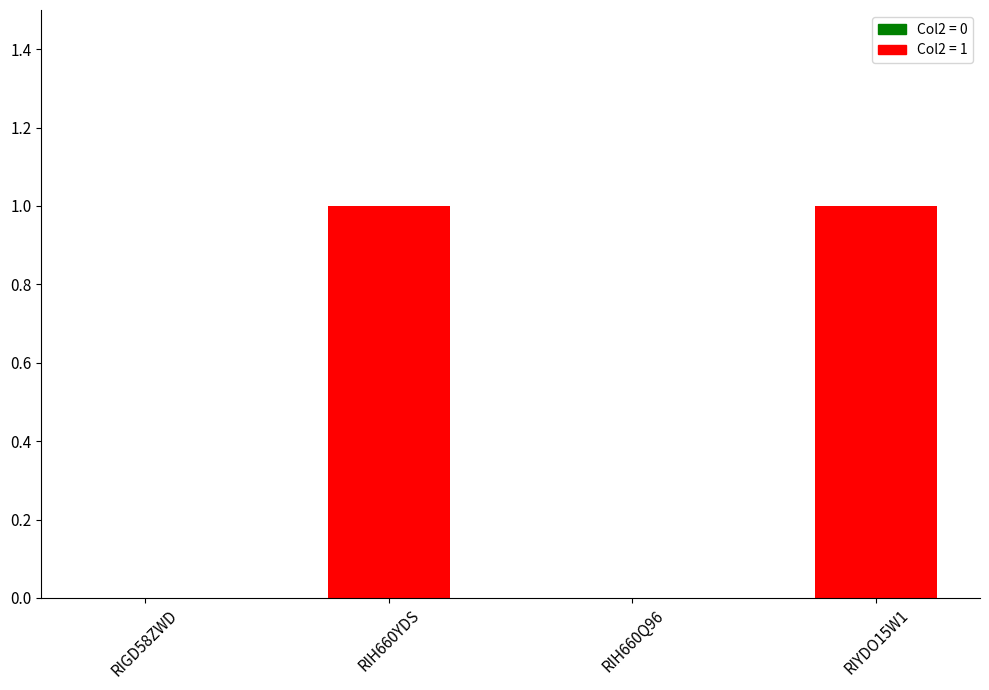

Is it true that the value at RIGD58ZWD is 1?

False